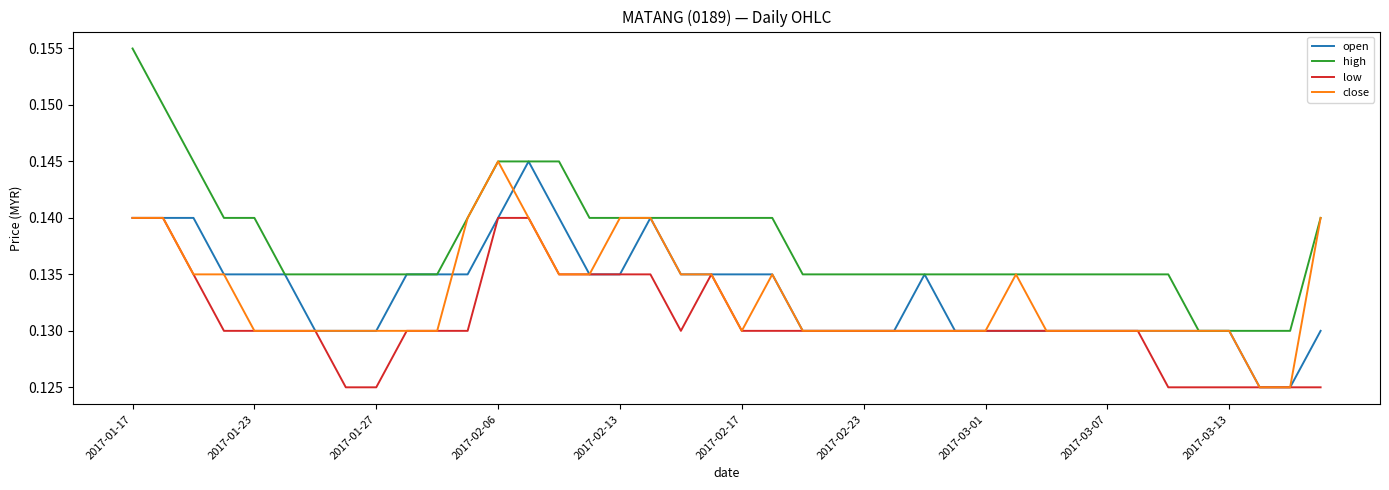

What is the sum of all close values?

5.3